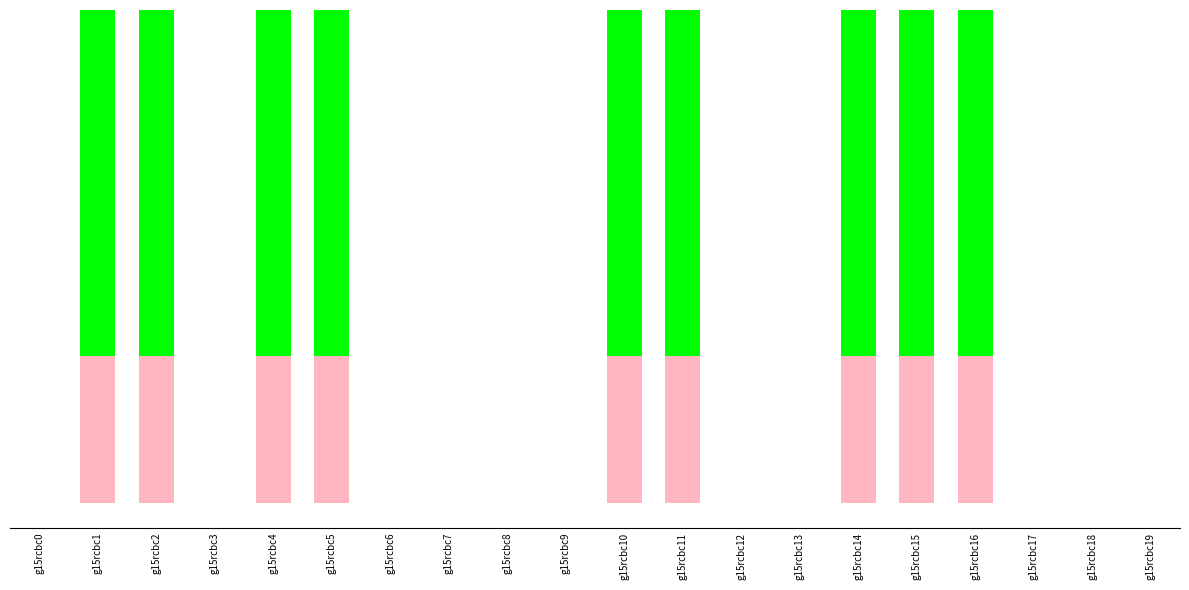

Which label corresponds to the largest value in the chart?

g15rcbc15